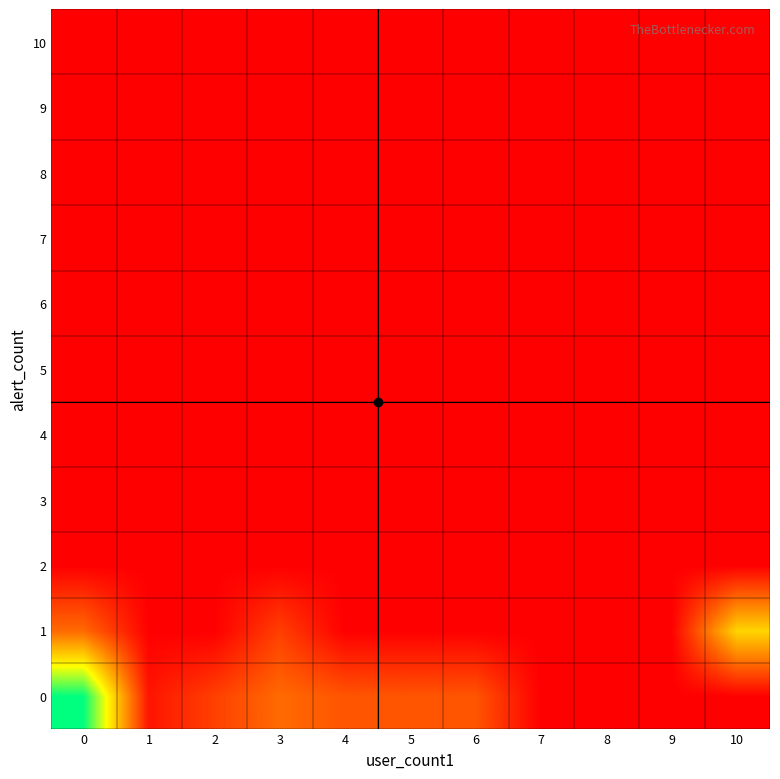

Between 5 and 10, which series saw the biggest shift?

1